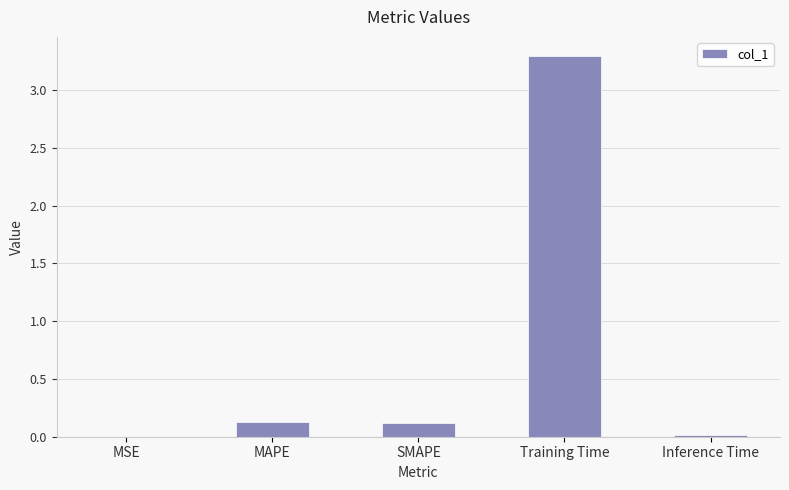

Are the bars horizontal?

No